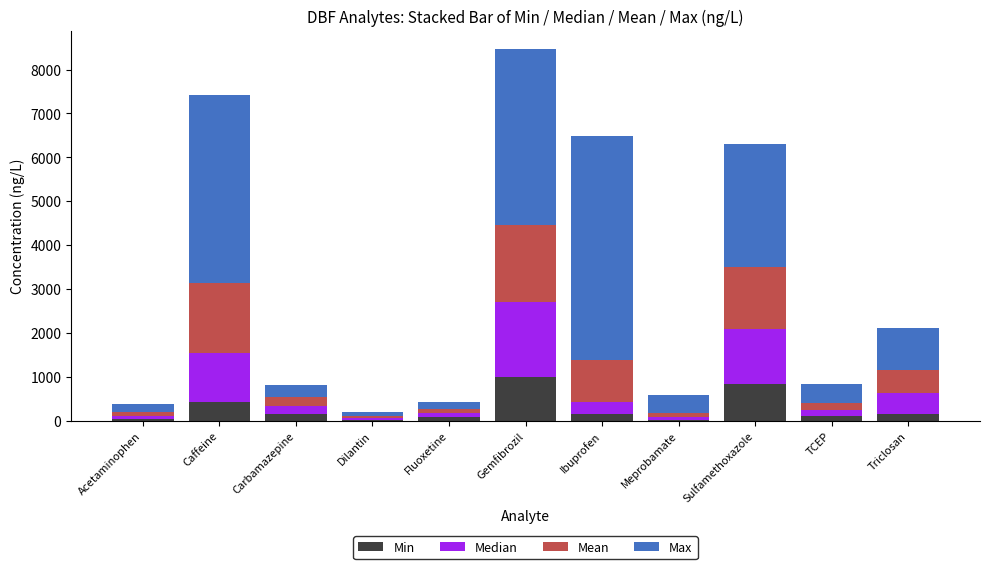

At which category is the sum across all series the highest?

Gemfibrozil